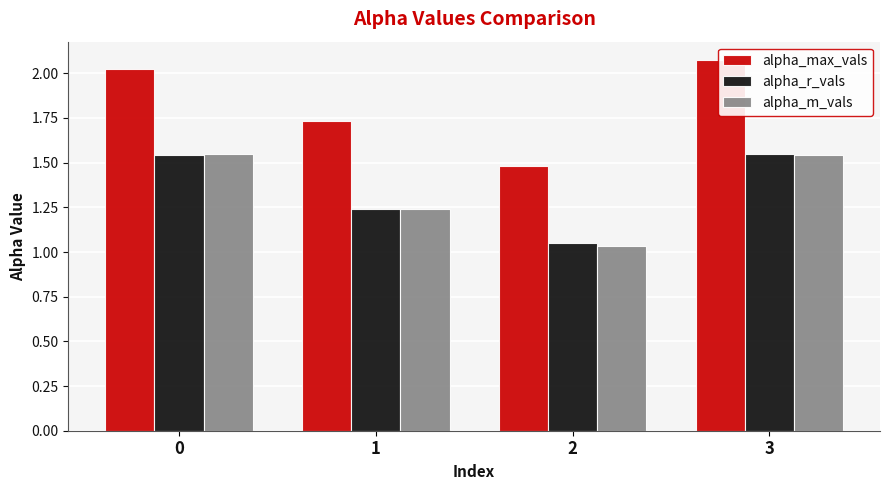

What is the difference between the second highest and second lowest values in the alpha_m_vals series?

0.3